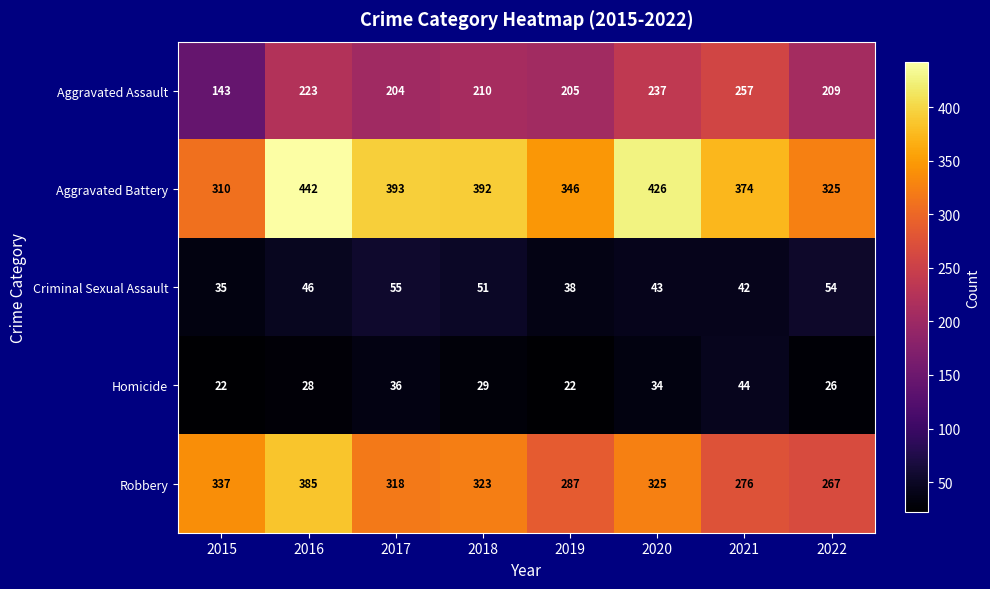

What is the maximum value shown in the chart?

442